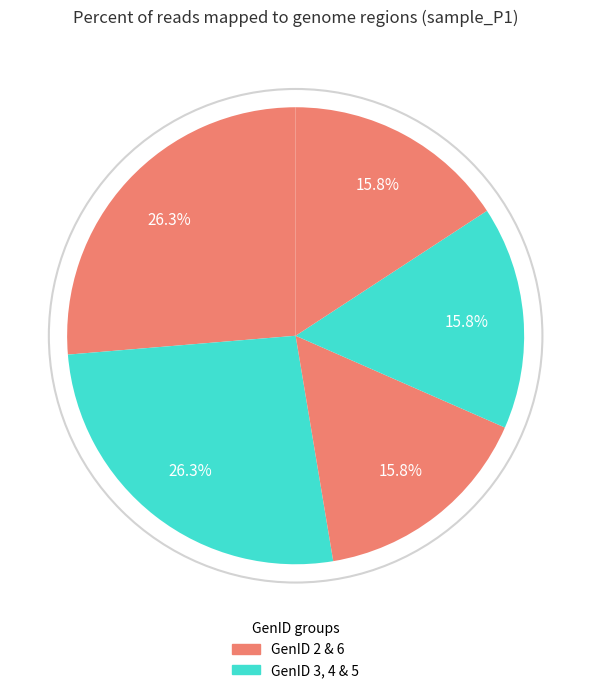

How many slices are in this pie chart?

5